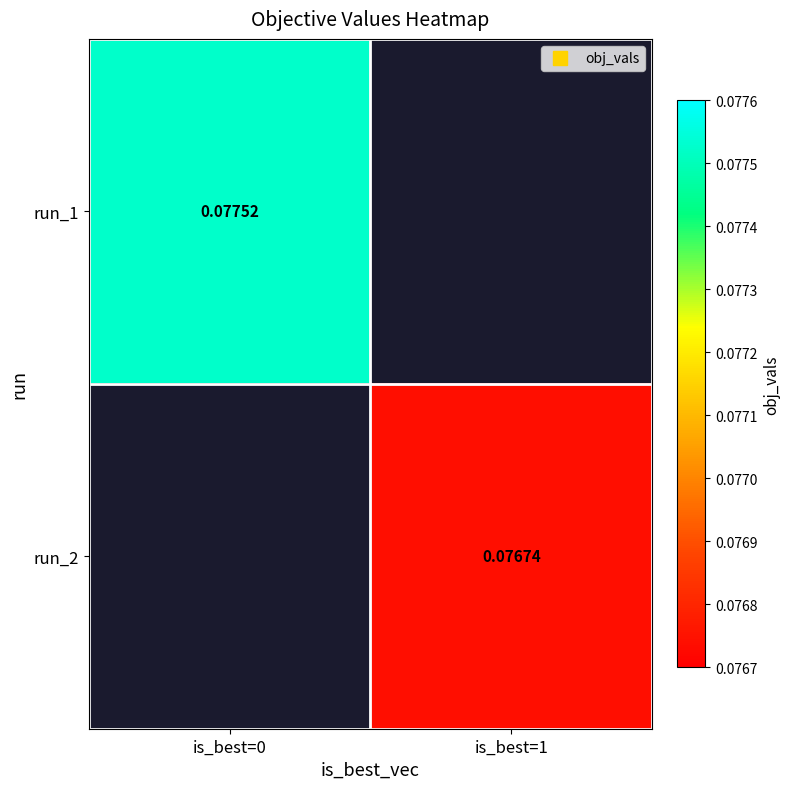

At which label does run_1 reach its minimum?

is_best=0